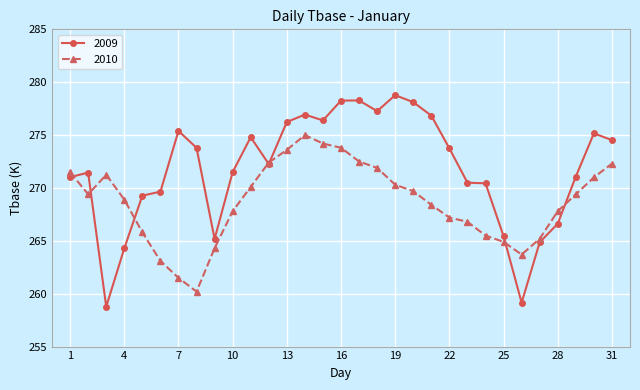

List the series in order of their overall mean, highest first.

2009, 2010